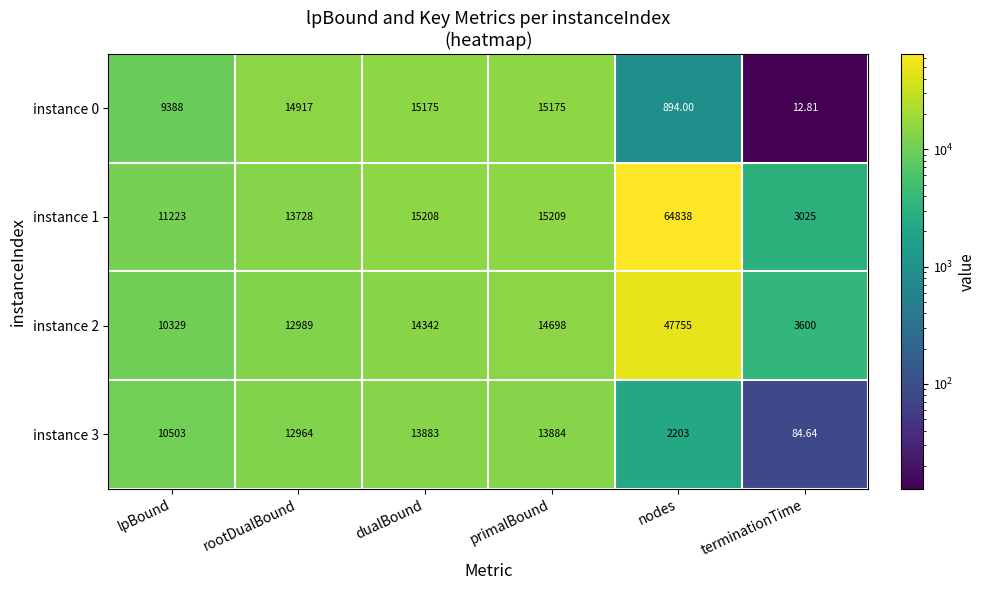

Is the value of instance 2 at terminationTime greater than the value of instance 1 at nodes?

No